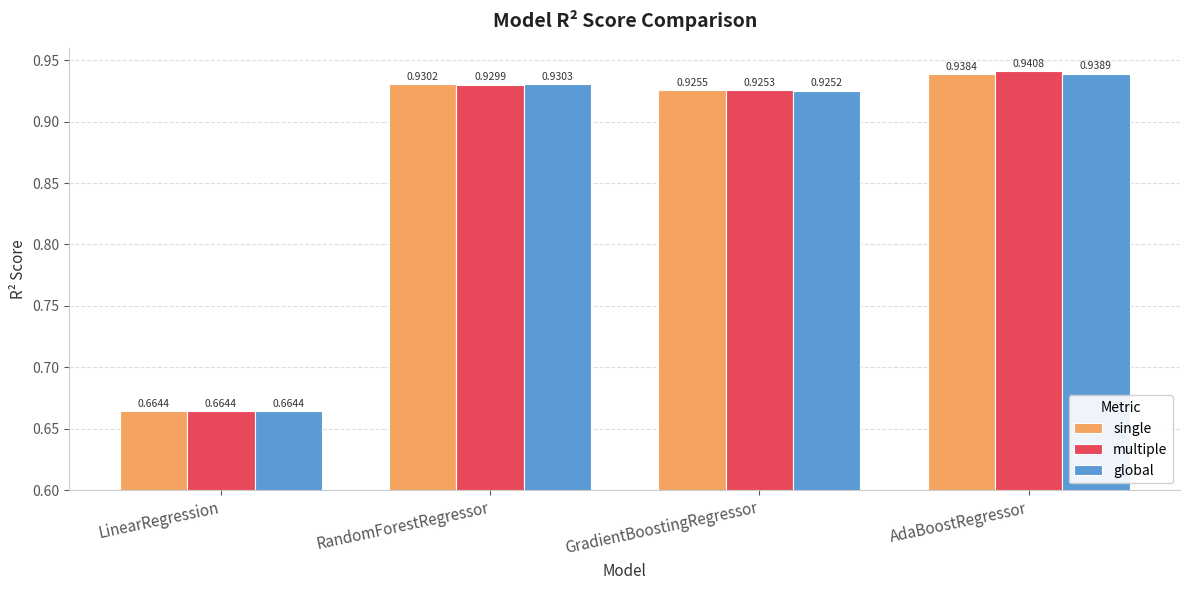

What are all the series names shown in the legend?

single, multiple, global